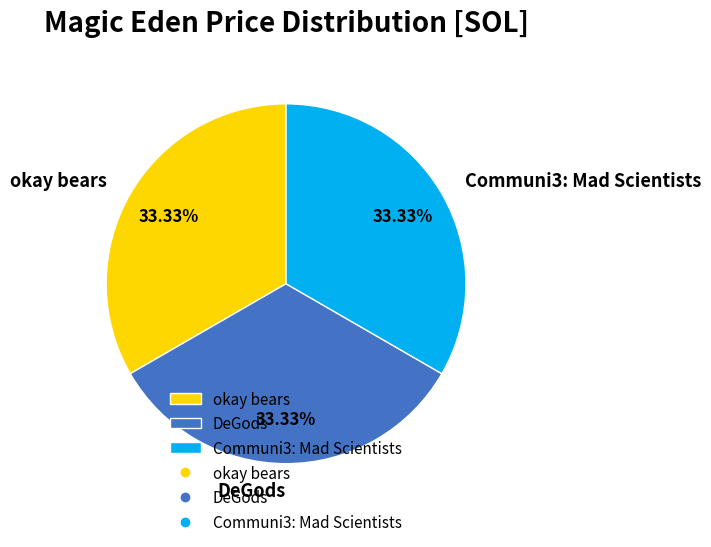

True or false: DeGods accounts for 33% of the total.

True